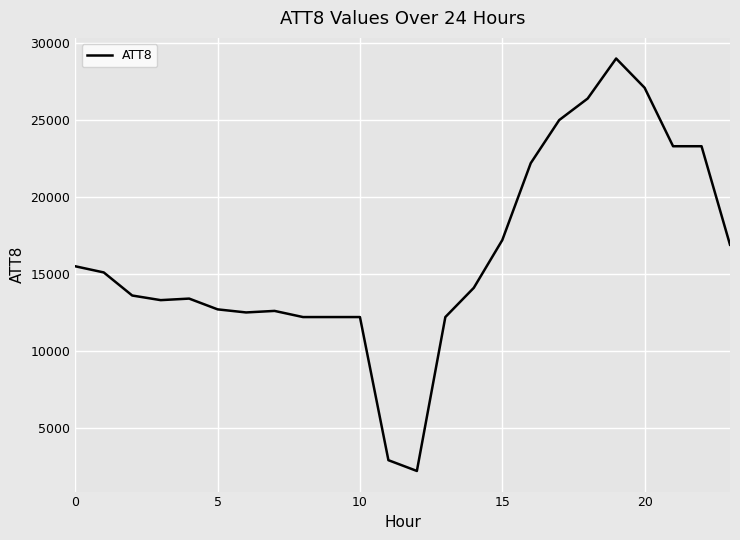

What is the greatest value displayed?

29000